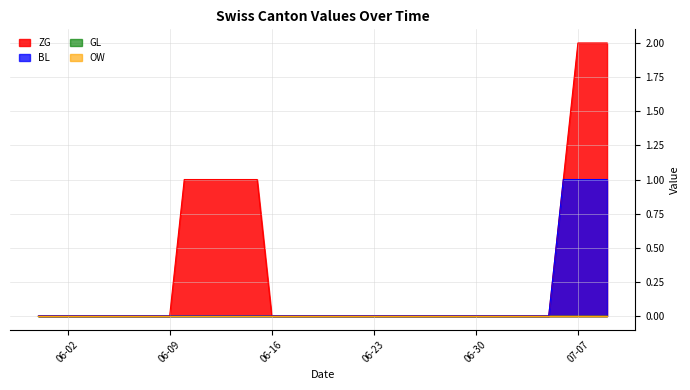

Does the chart display data point markers on the line(s)?

No